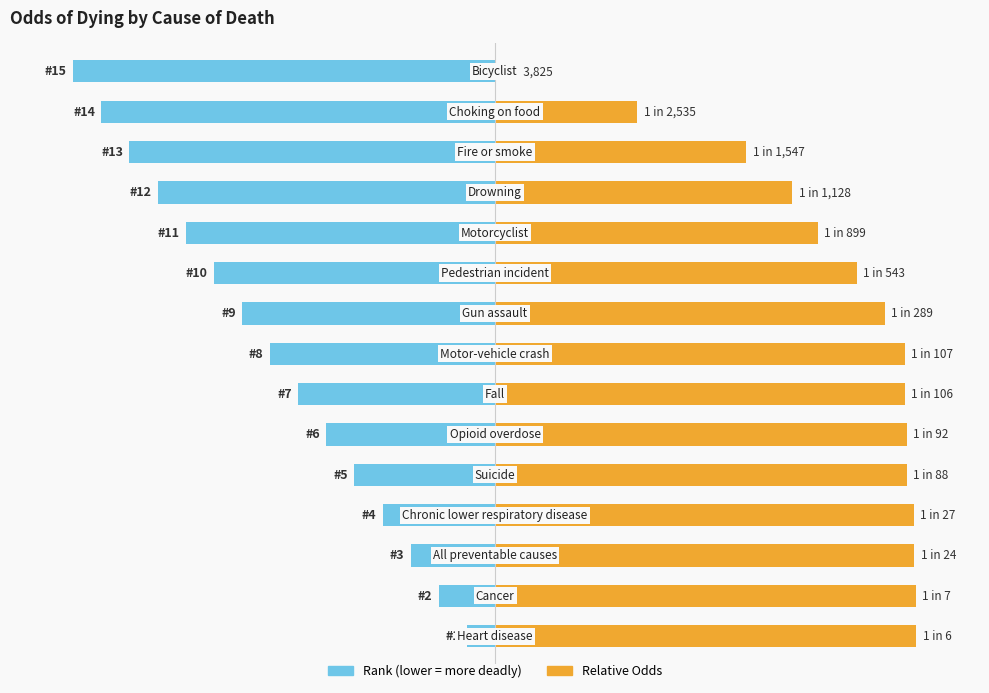

How many bars are there in each group?

2